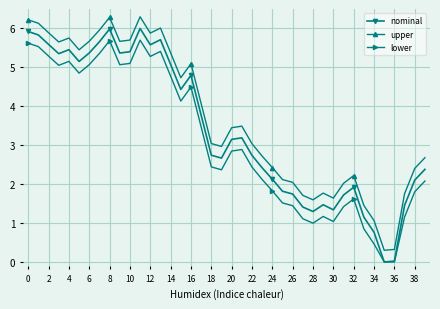

What is the greatest value displayed?

6.3